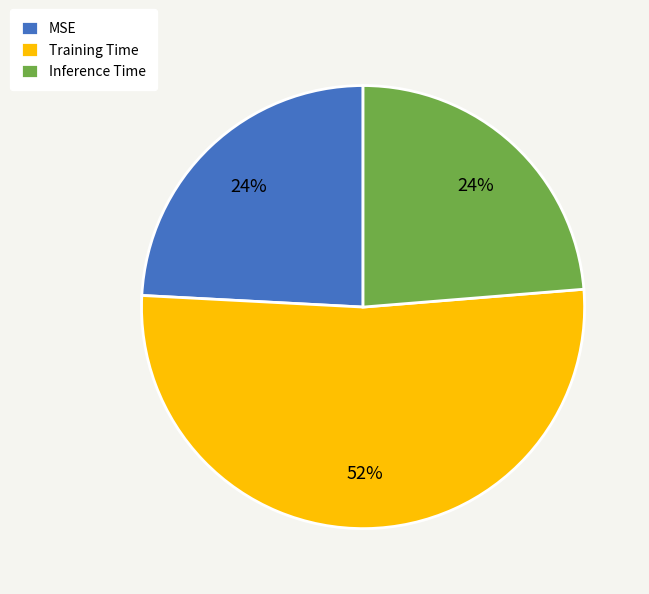

What is the largest slice in the pie chart?

Training Time